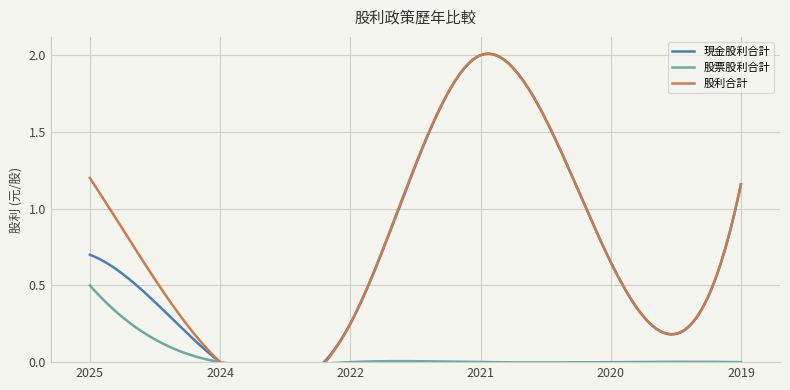

Does the chart display data point markers on the line(s)?

No